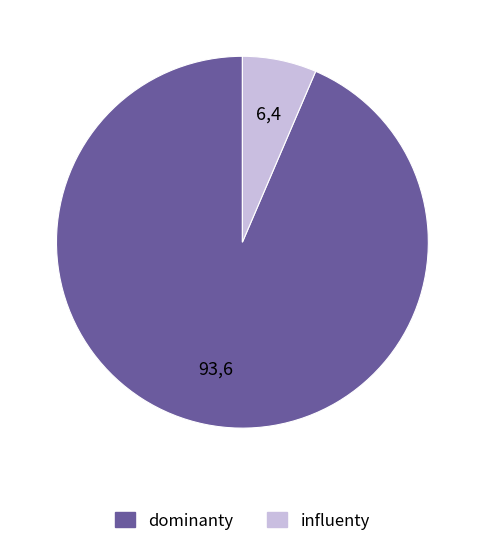

Is there a majority slice in this chart?

Yes